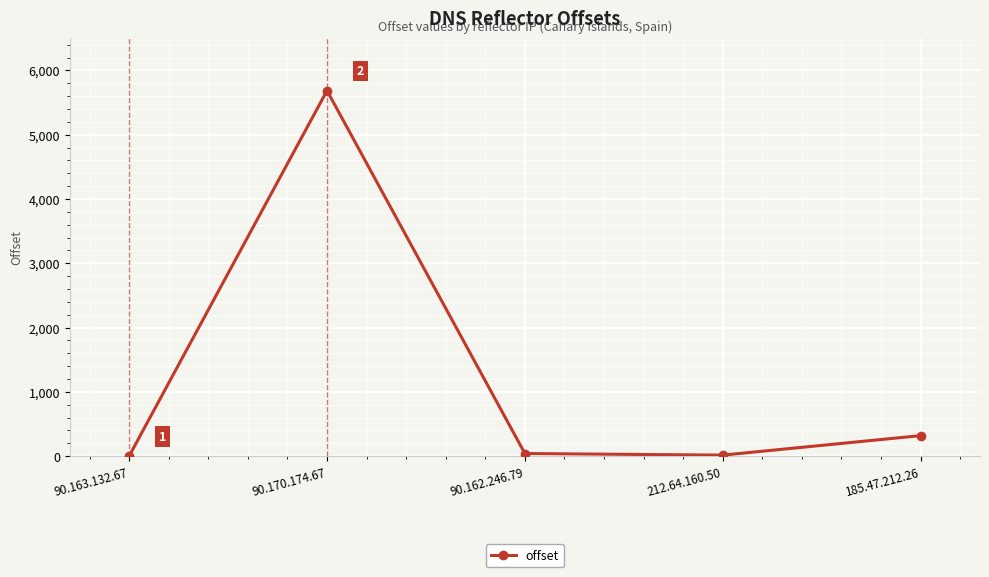

How many points are higher than both their immediate neighbors (excluding endpoints)?

1